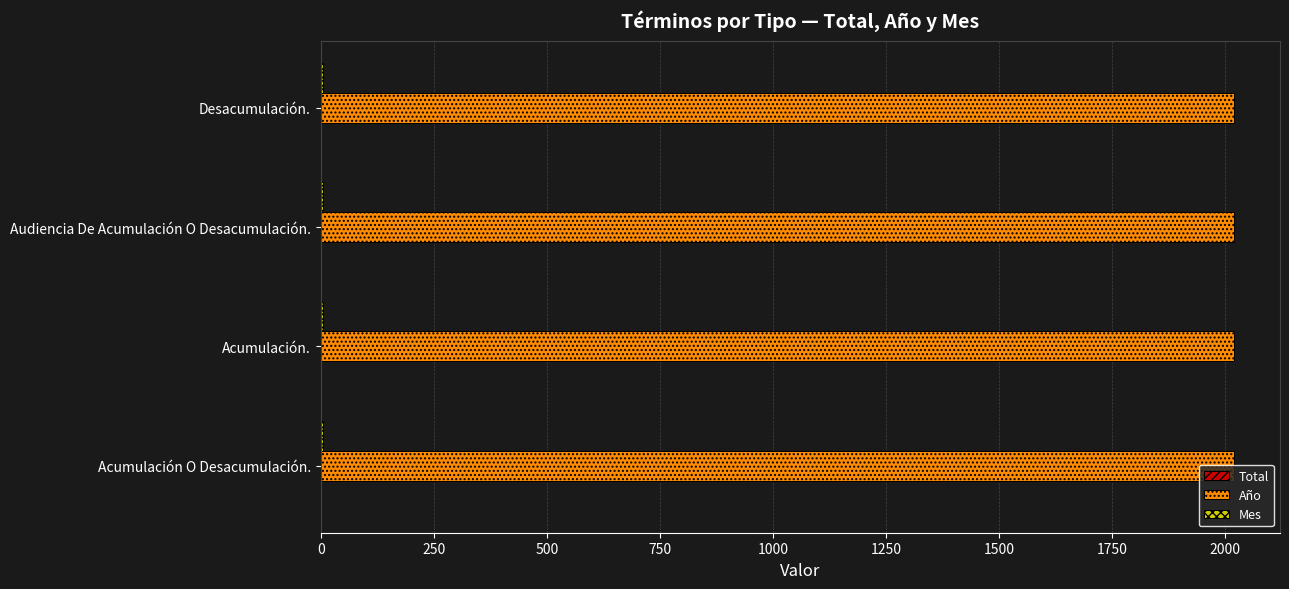

Is it true that Año equals 2678 at Acumulación.?

False